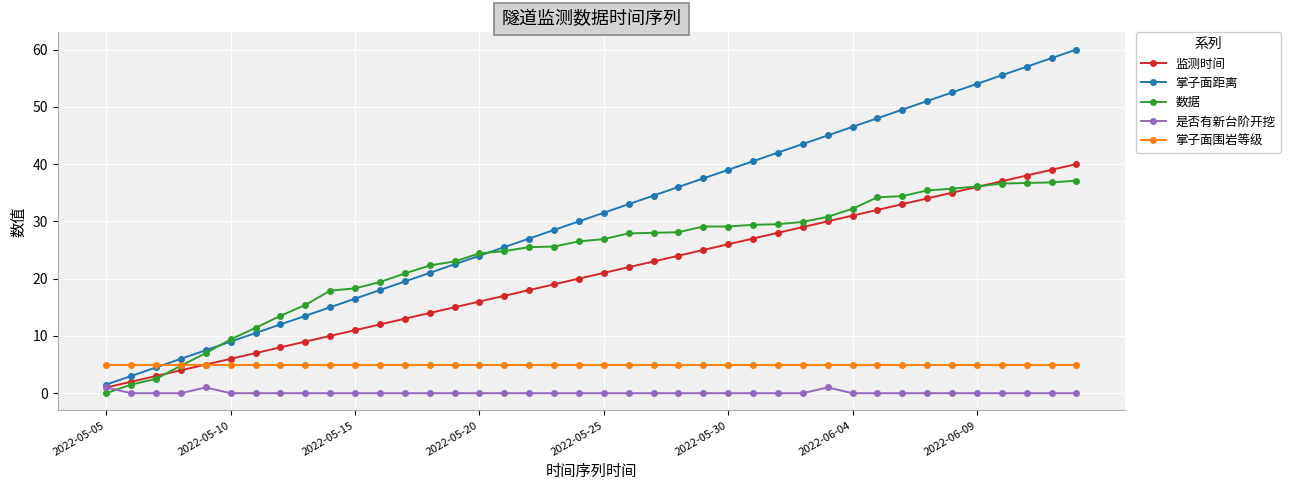

True or false: 掌子面距离 has more than 2 points higher than both neighbors.

False